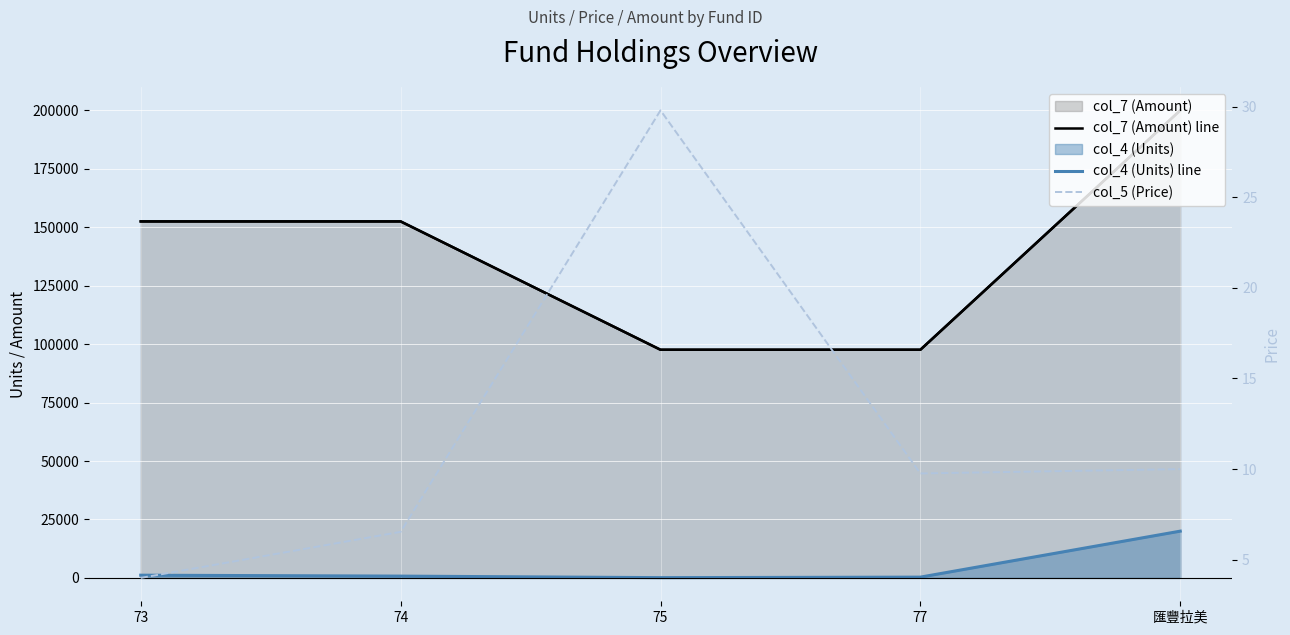

What position from the right is 77?

2